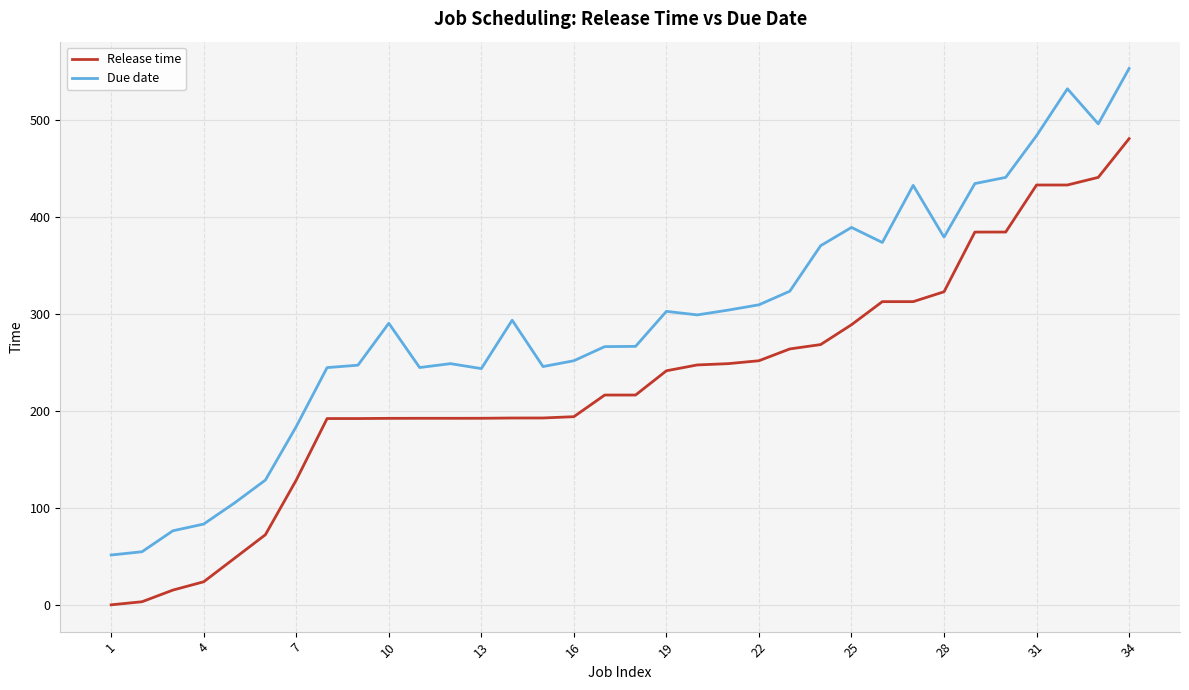

List the series in order of their peak value, highest first.

Due date, Release time